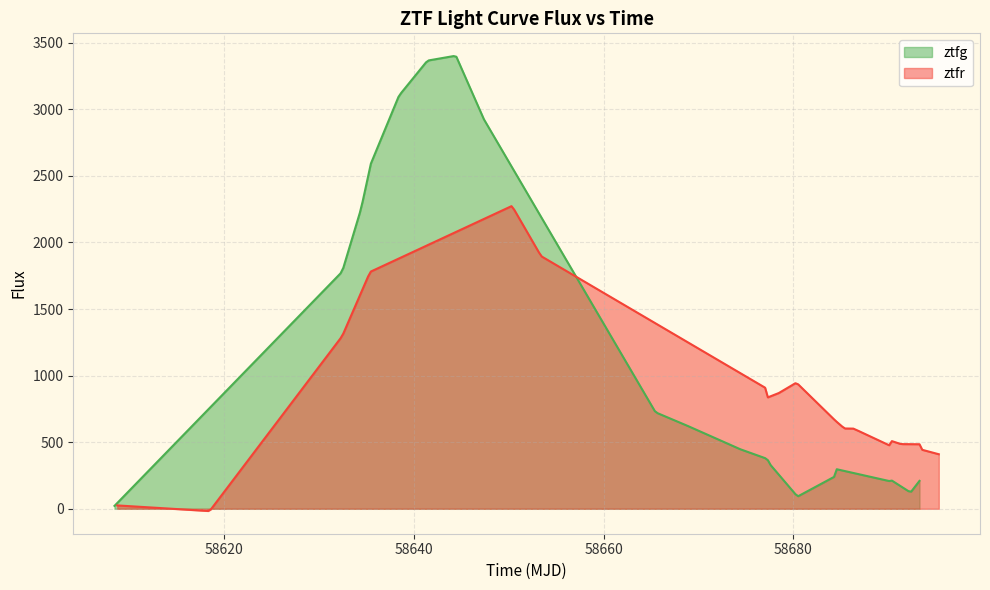

What is the value of the ztfr point at the 12th from the left?

603.0